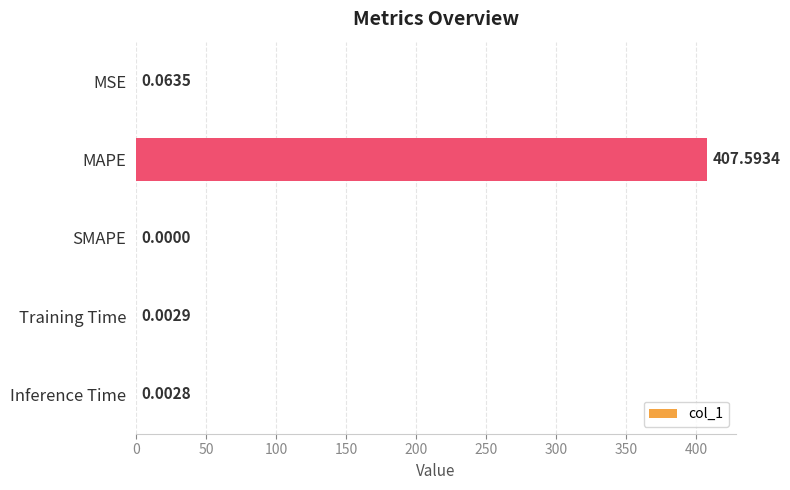

Which category has the highest value across all series?

MAPE